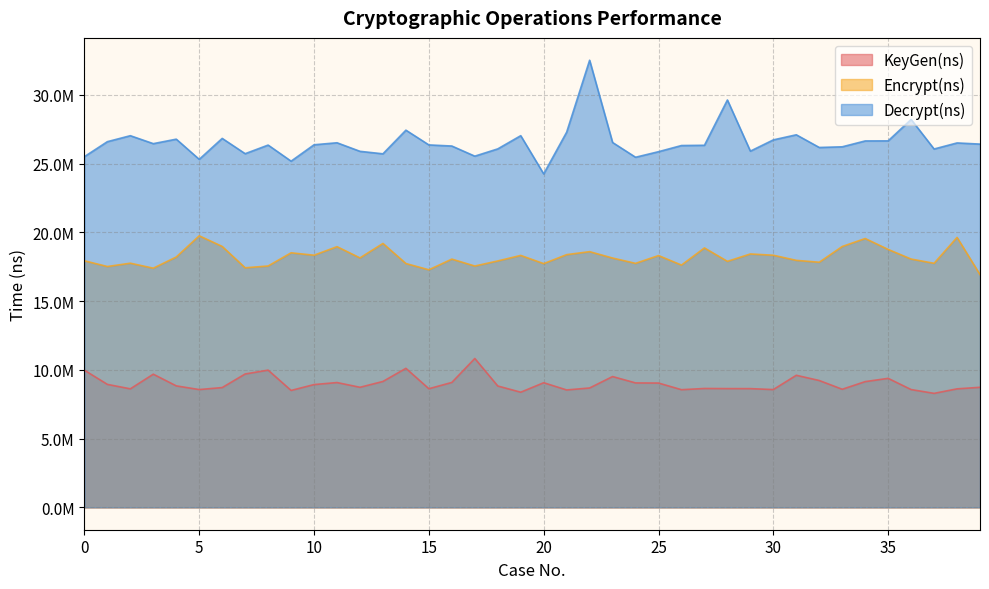

What is the difference between the second highest and minimum values in the Encrypt(ns) series?

2706922